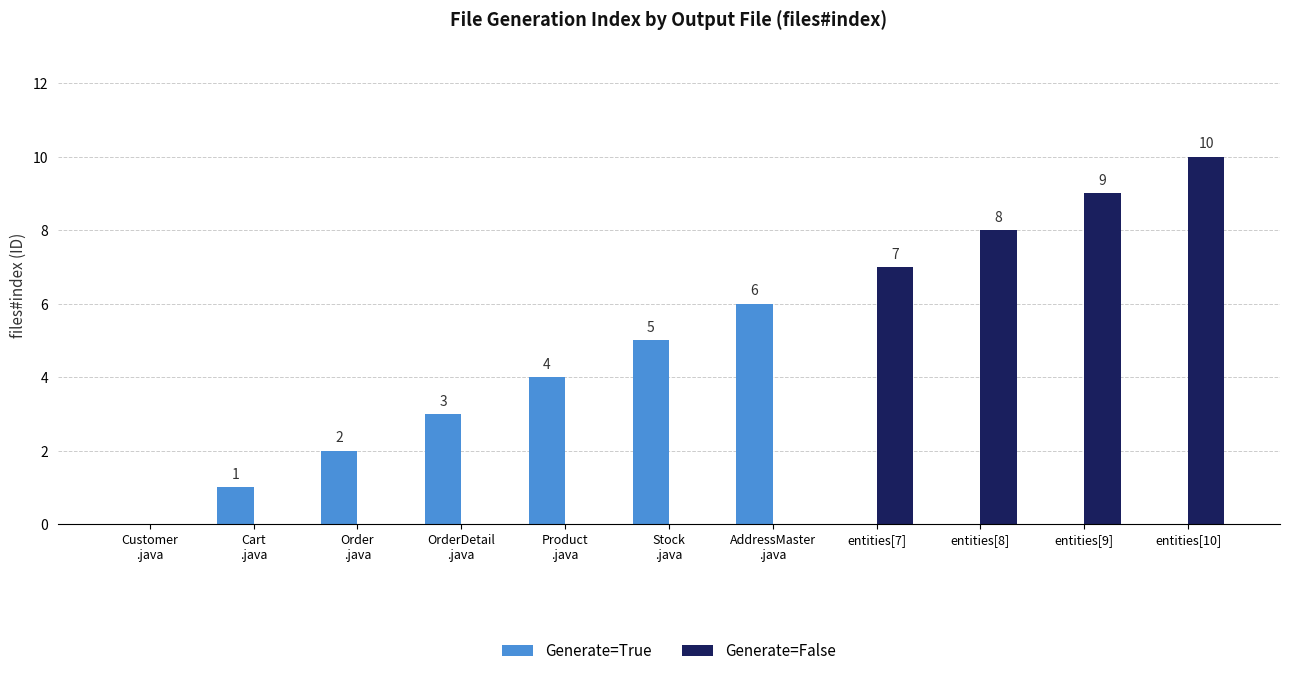

Which category has the highest value across all series?

entities[10]